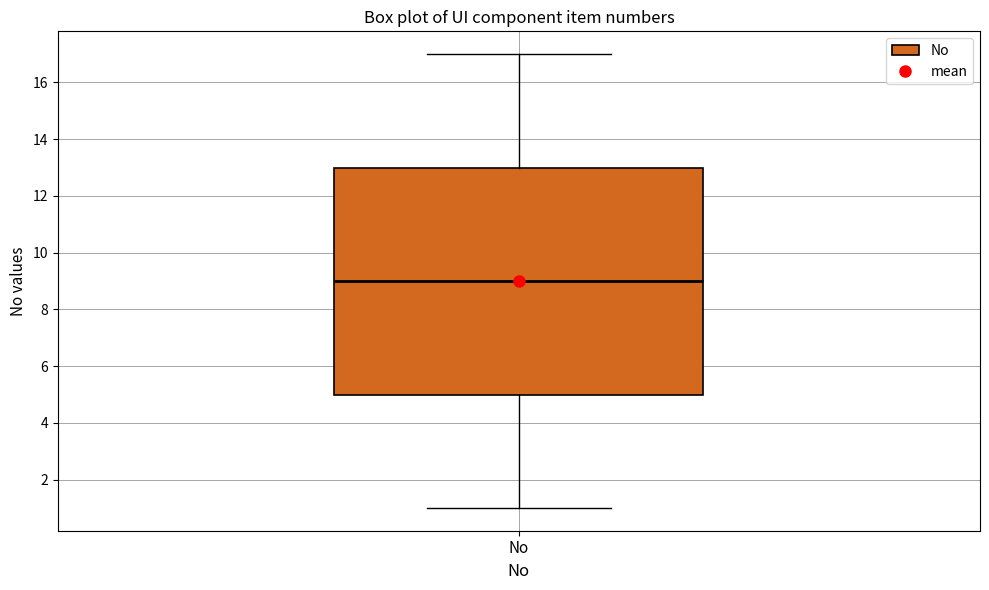

Where does the lower whisker of the box for No end on the y-axis? The values are not printed on the chart, so give them approximately, as read against the axis.

1